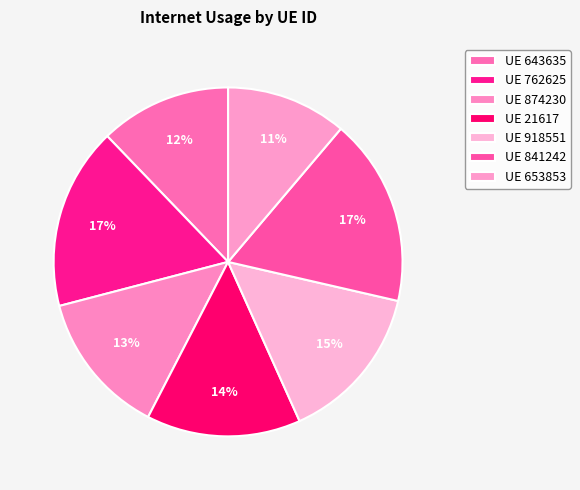

Count the number of slices in the pie.

7